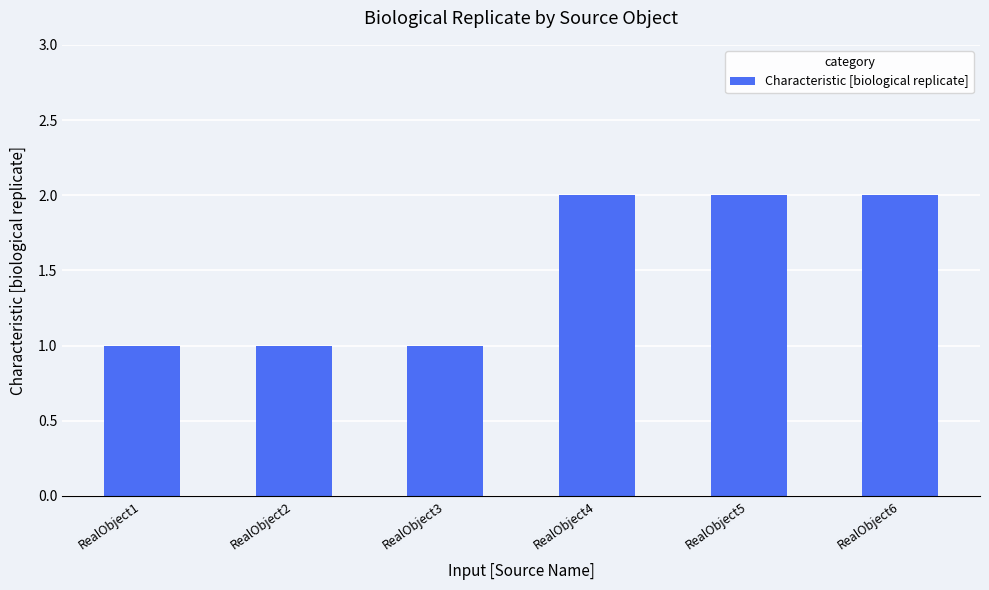

Reading right to left, transcribe all the data shown in this chart.

RealObject6=2	RealObject5=2	RealObject4=2	RealObject3=1	RealObject2=1	RealObject1=1